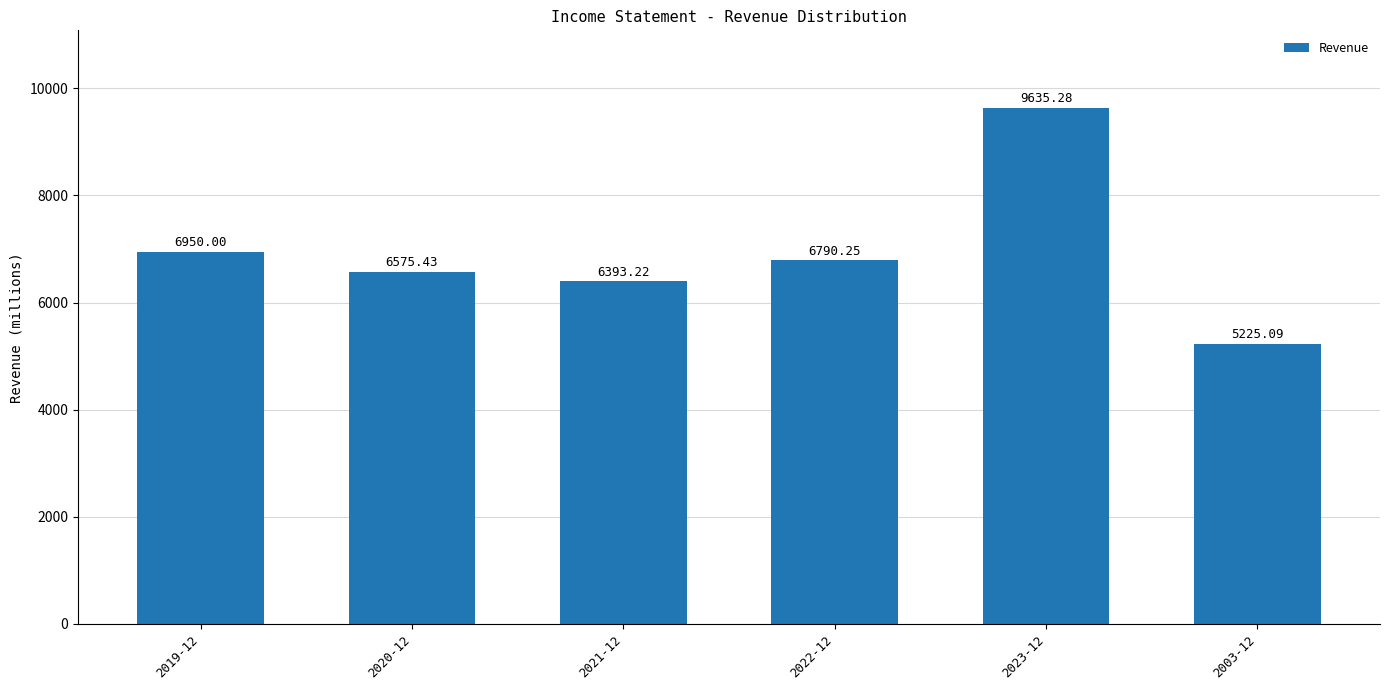

Approximately how many times larger is the value at 2003-12 compared to 2023-12?

0.5